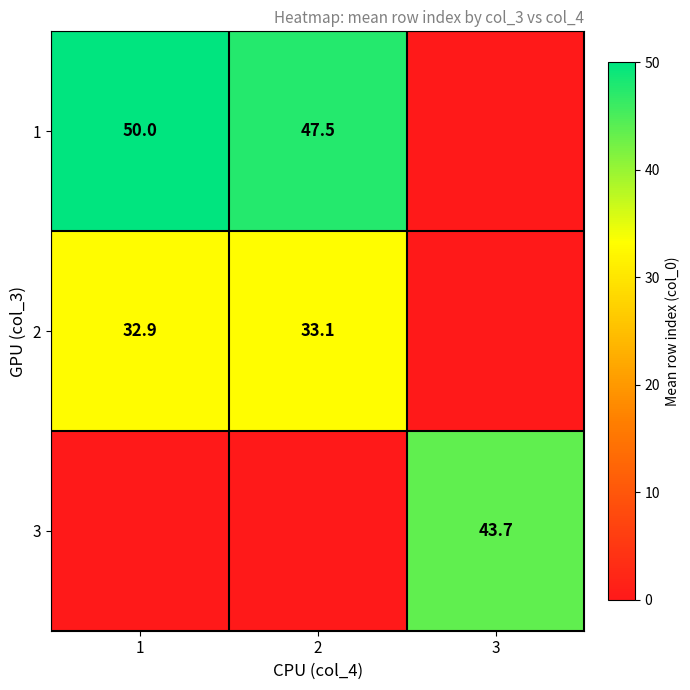

True or false: 1 has a value of 69.2 at 2.

False